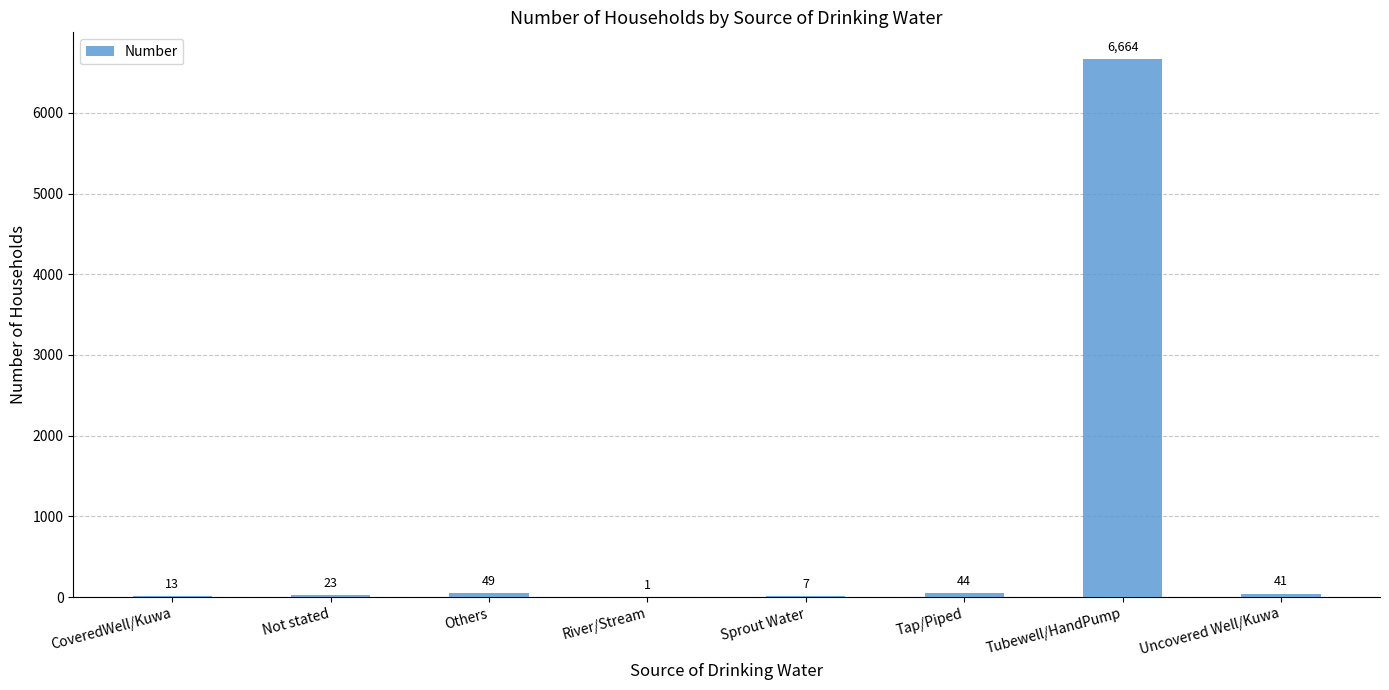

What is the sum of the values at River/Stream and Tubewell/HandPump?

6665